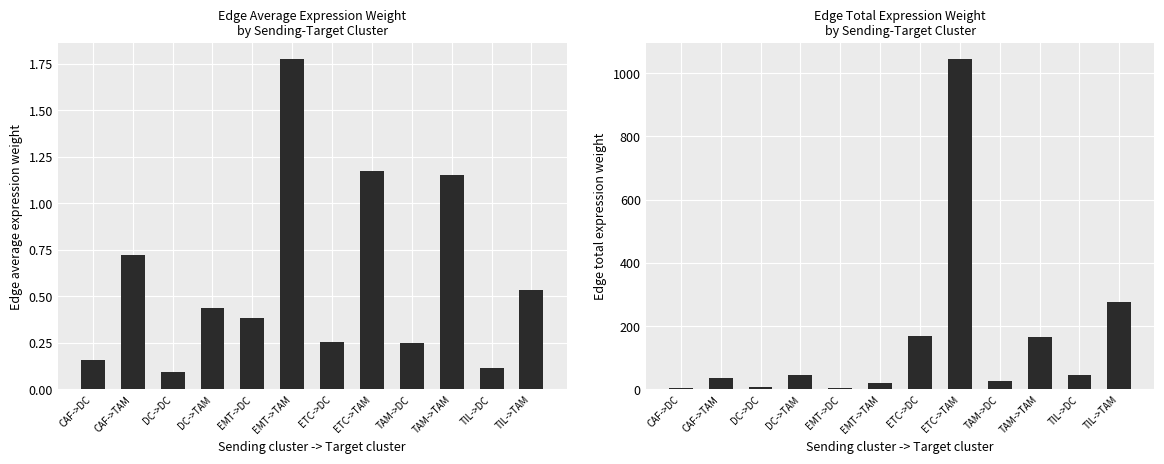

Which has a higher value, ETC->DC or CAF->DC?

ETC->DC